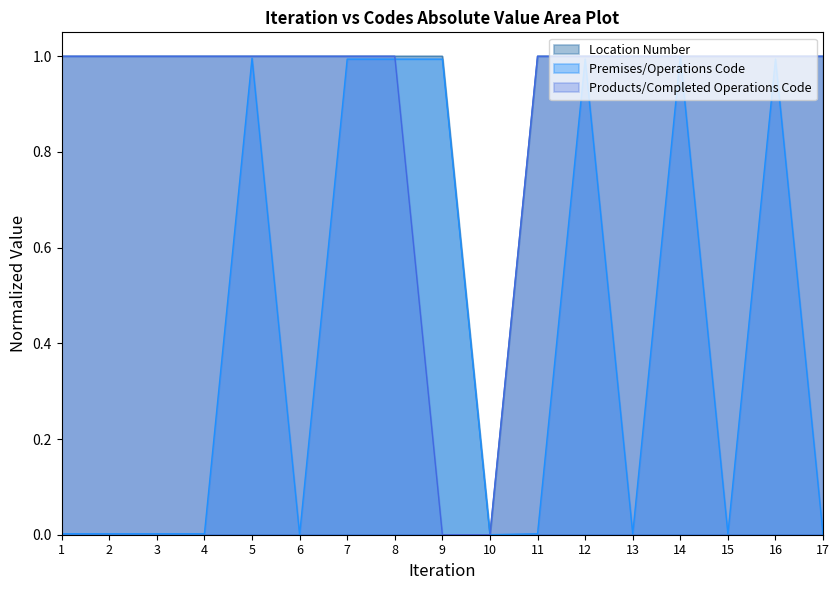

How many lines are shown in the chart?

3